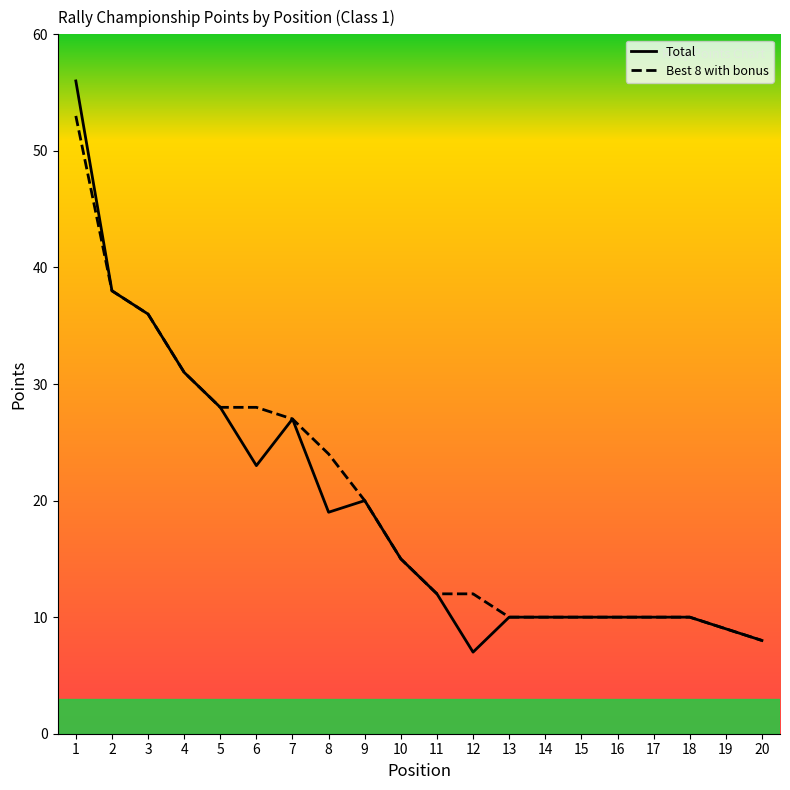

What is the total value across all series at 20?

16